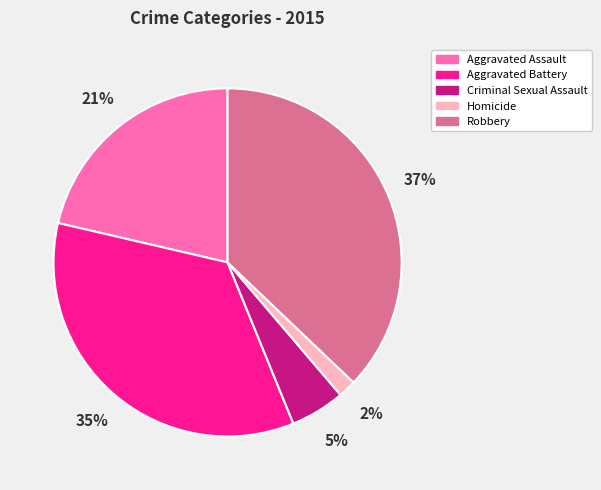

Which slice is the smallest?

Homicide